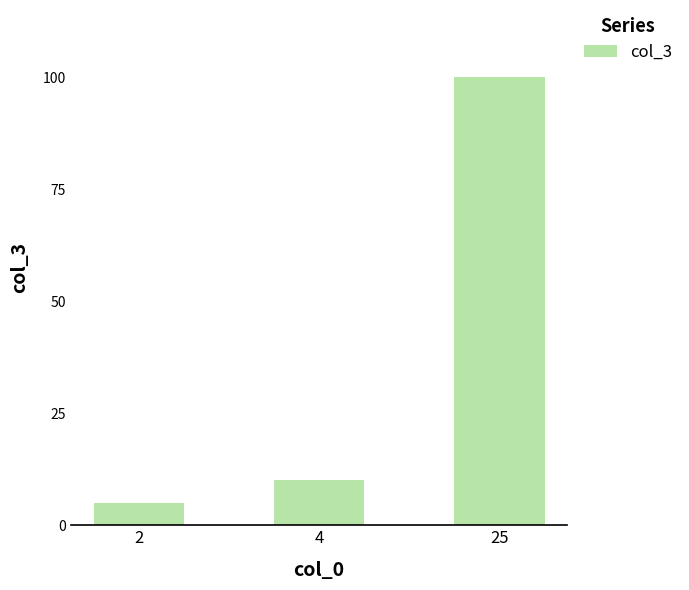

What is the maximum value shown in the chart?

100